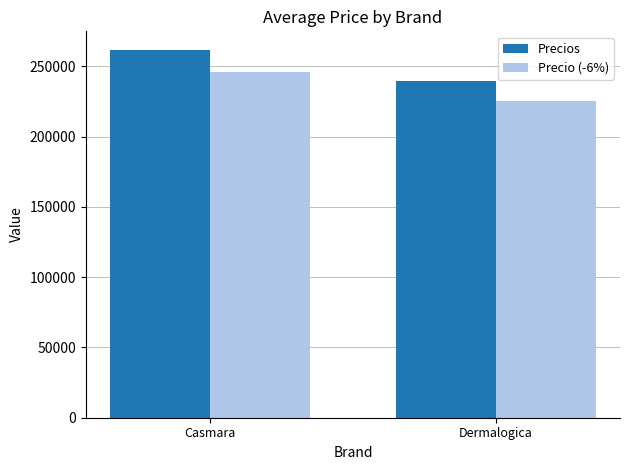

Rank the series by their maximum value, from lowest to highest.

Precio (-6%), Precios